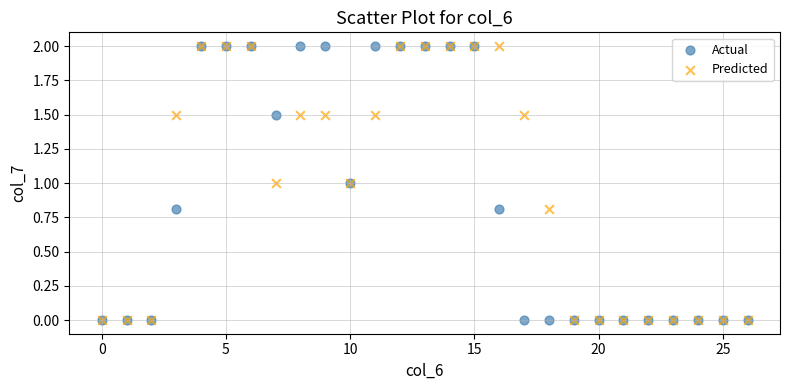

What are all the series names shown in the legend?

Actual, Predicted